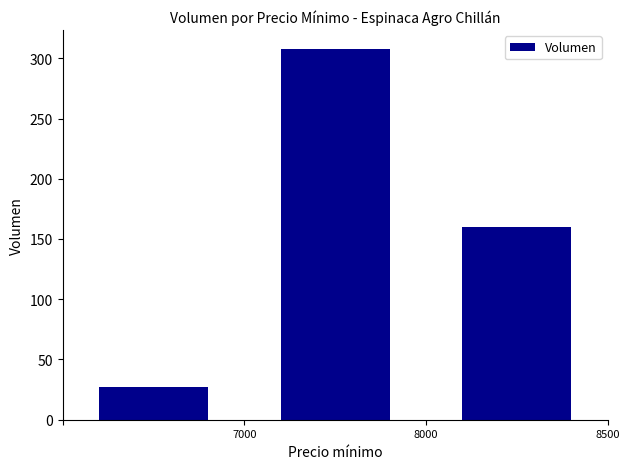

What is the difference between the maximum and second lowest values?

148